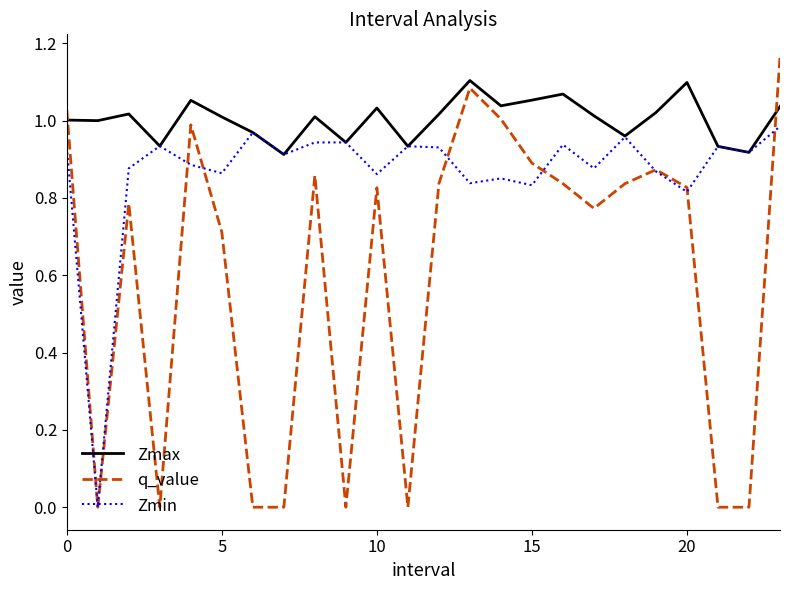

List the series in order of their overall mean, lowest first.

q_value, Zmin, Zmax